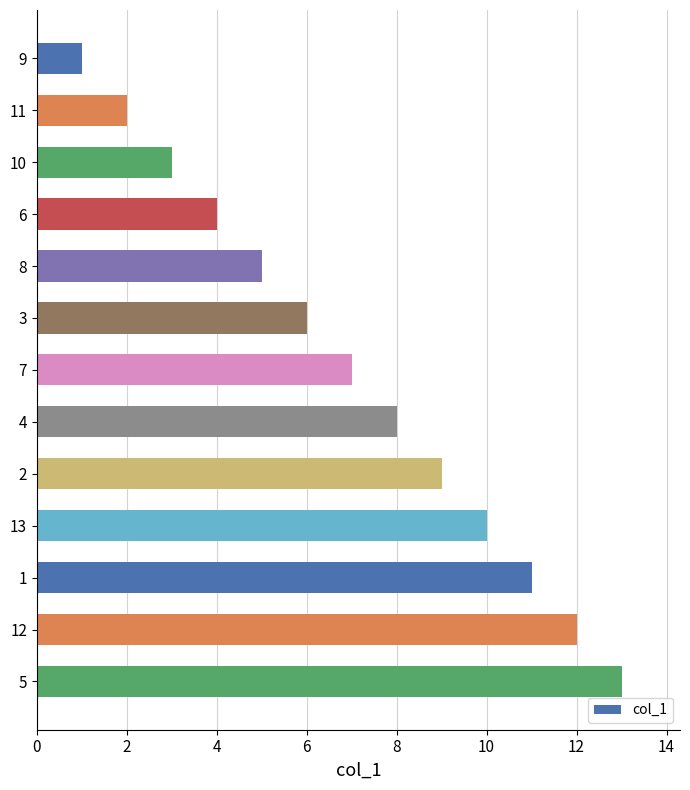

Count the number of data series in this chart.

1